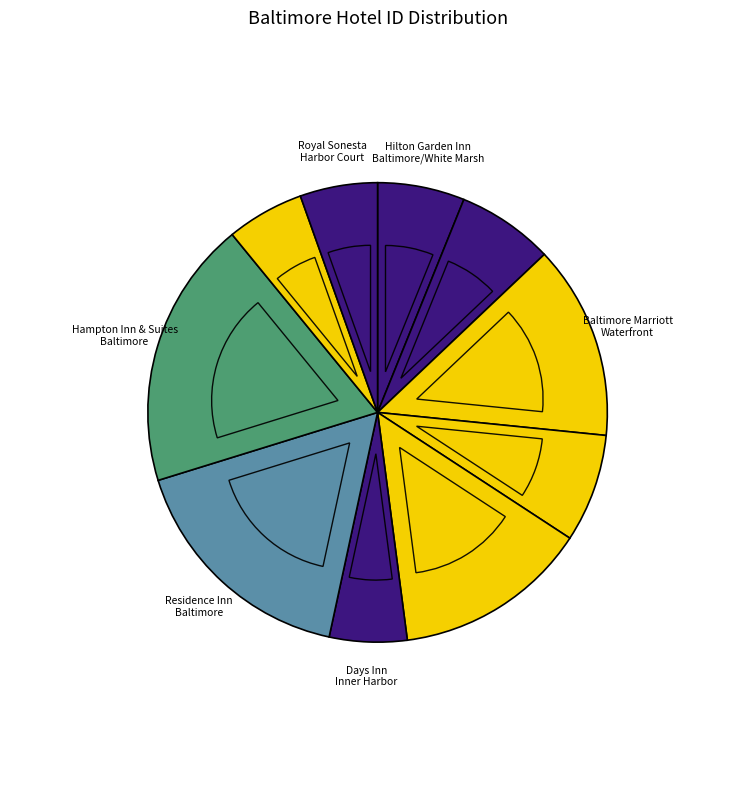

Rank the categories by value from highest to lowest.

Hampton Inn & Suites Baltimore Inner Harbor, Residence Inn Baltimore White Marsh, Hampton Inn Baltimore / White Marsh, Baltimore Marriott Waterfront, Admiral Fell Inn, Henderson's Wharf Inn, Hilton Garden Inn Baltimore / White Marsh, Renaissance Baltimore Harborplace Hotel, Royal Sonesta Harbor Court Baltimore, Days Inn Inner Harbor